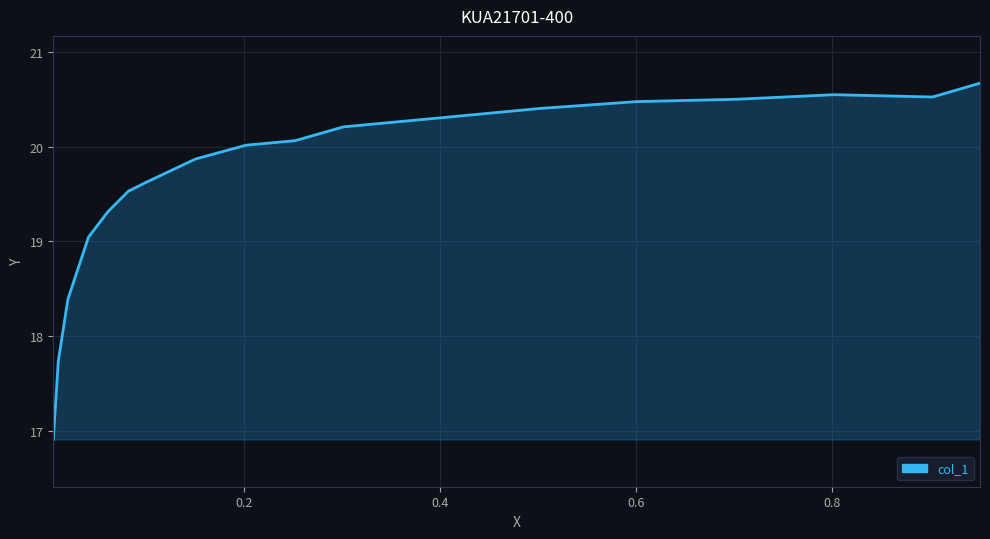

What is the smallest value displayed?

16.9